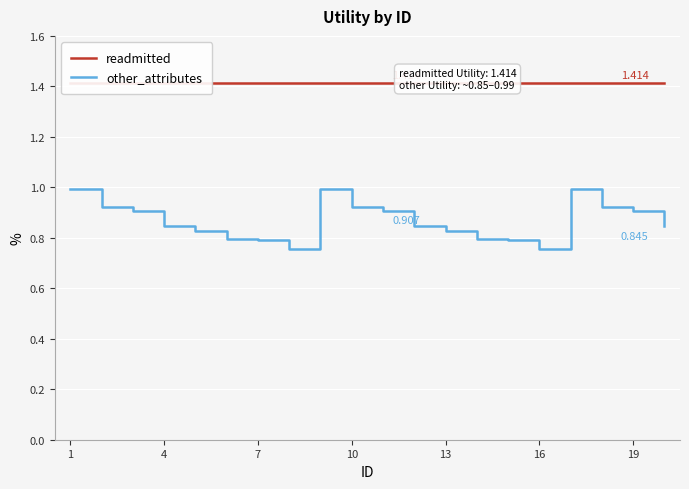

Which series has the widest spread of values?

other_attributes